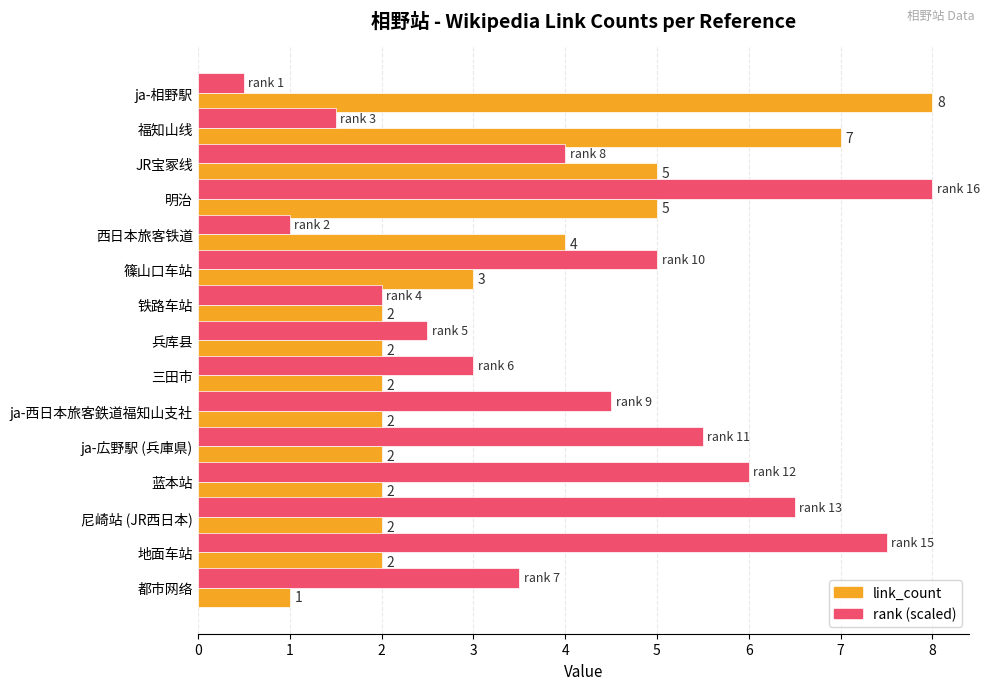

Rank the series at ja-西日本旅客鉄道福知山支社 from lowest to highest value.

link_count, rank (scaled)